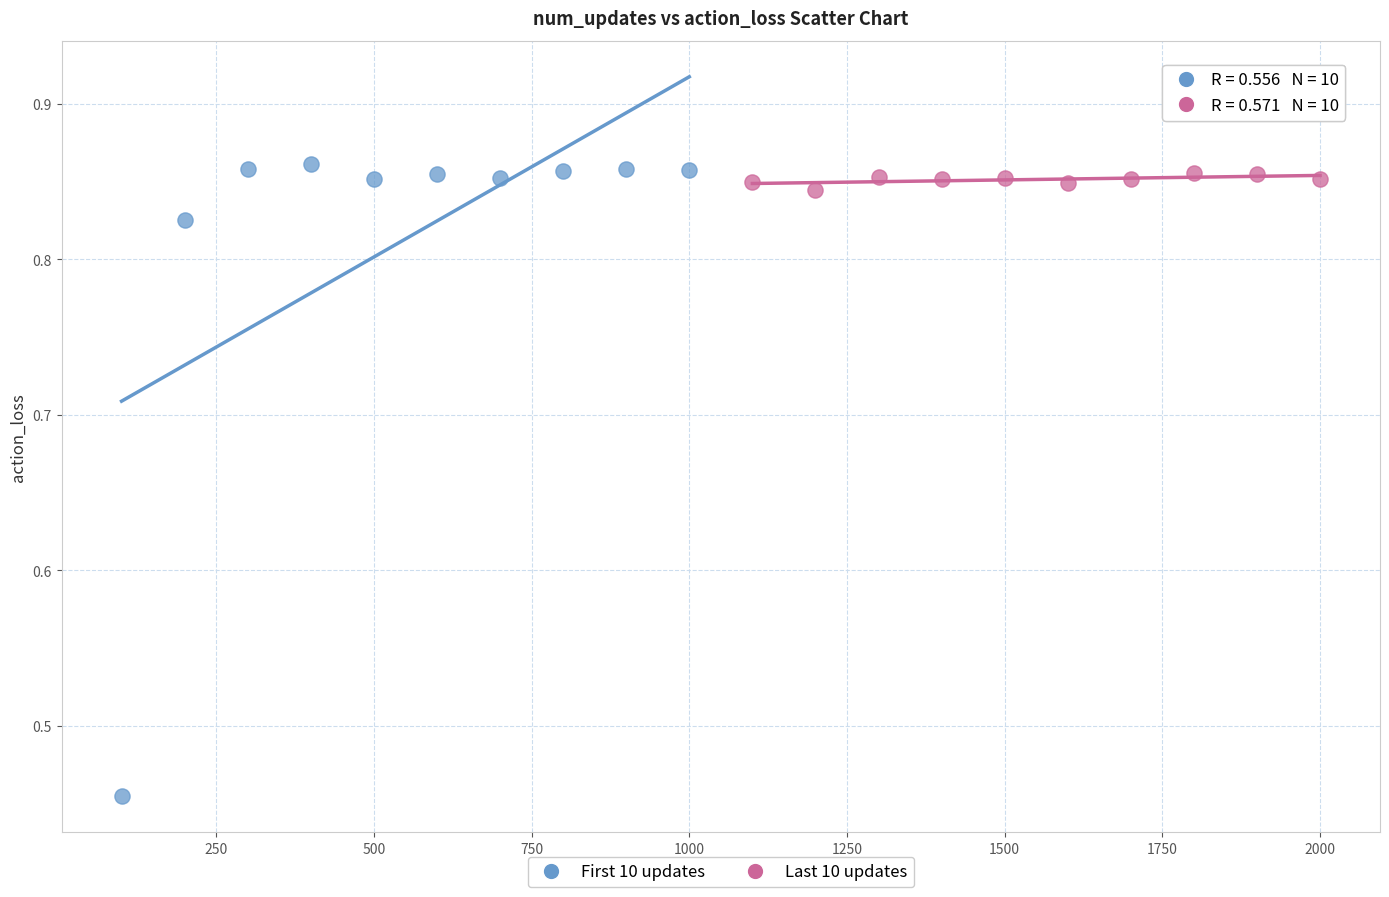

Which series has the largest Y range (max minus min)?

First 10 updates